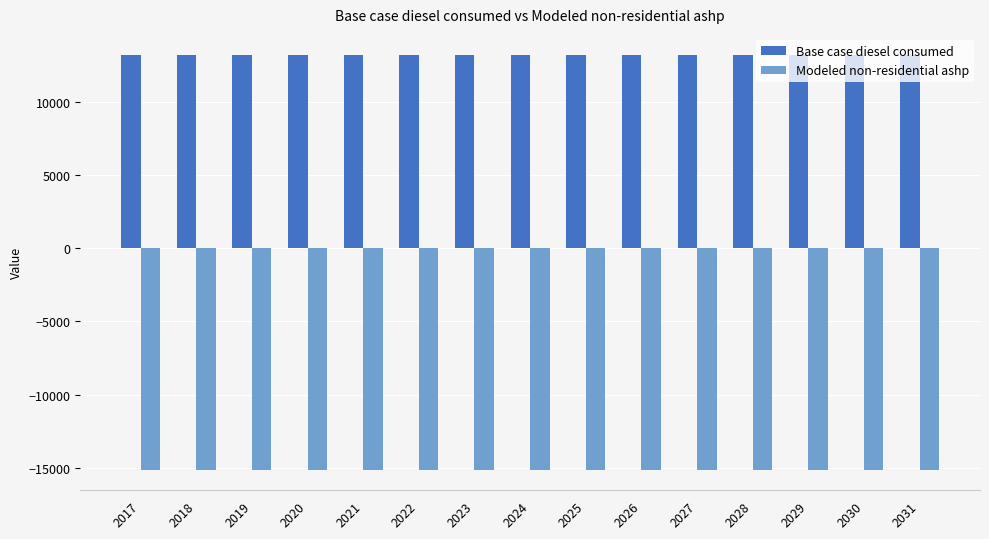

What is the sum of the Modeled non-residential ashp values at 2020 and 2026?

-30236.2